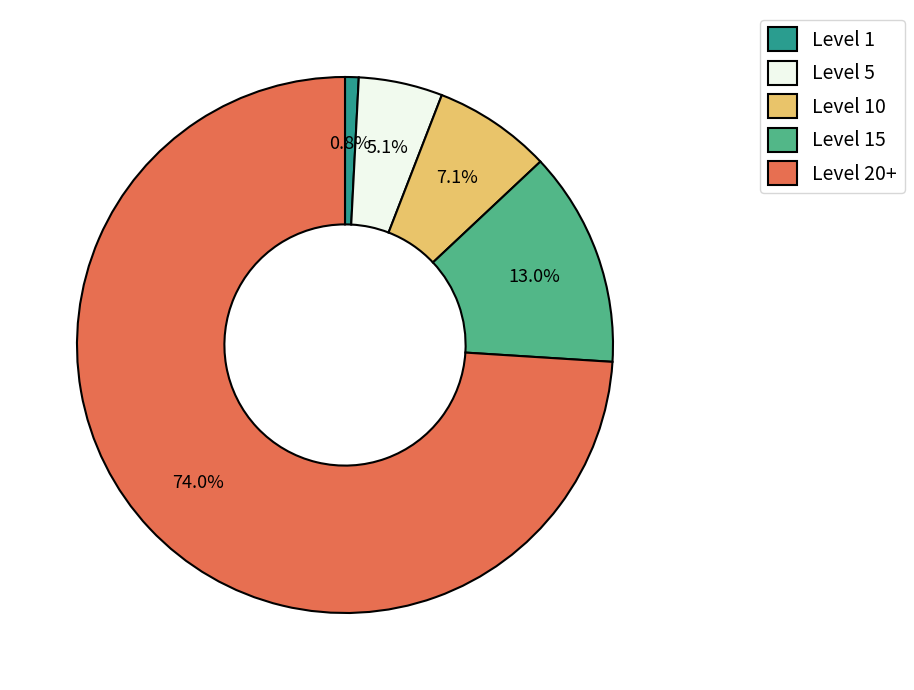

Between Level 1 and Level 5, which is larger?

Level 5